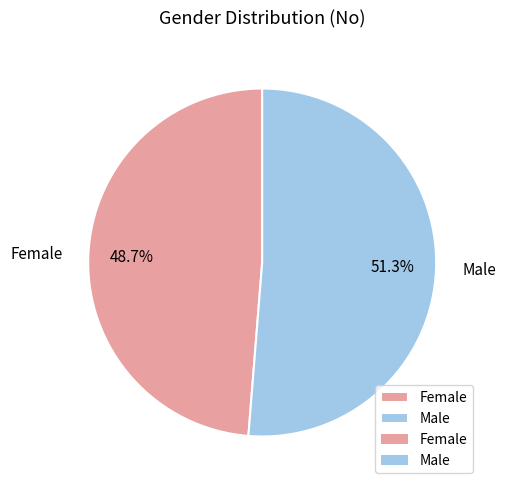

To the nearest percent, what is the average slice percentage?

50%